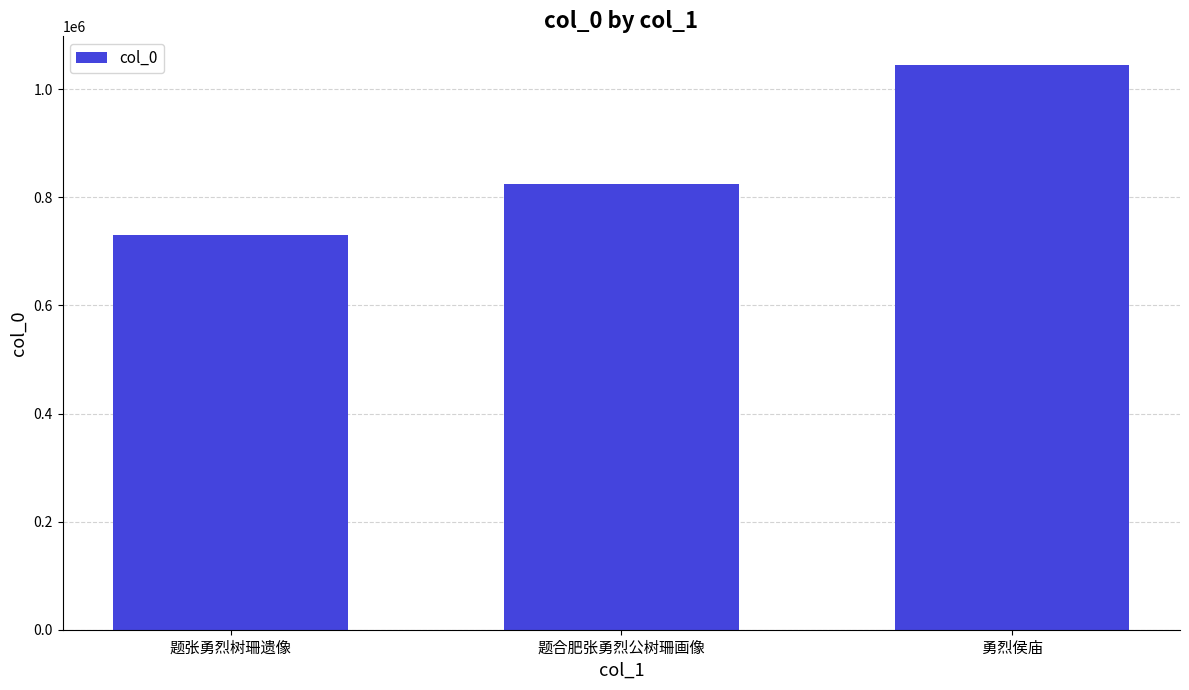

Which has a higher value, 题张勇烈树珊遗像 or 题合肥张勇烈公树珊画像?

题合肥张勇烈公树珊画像